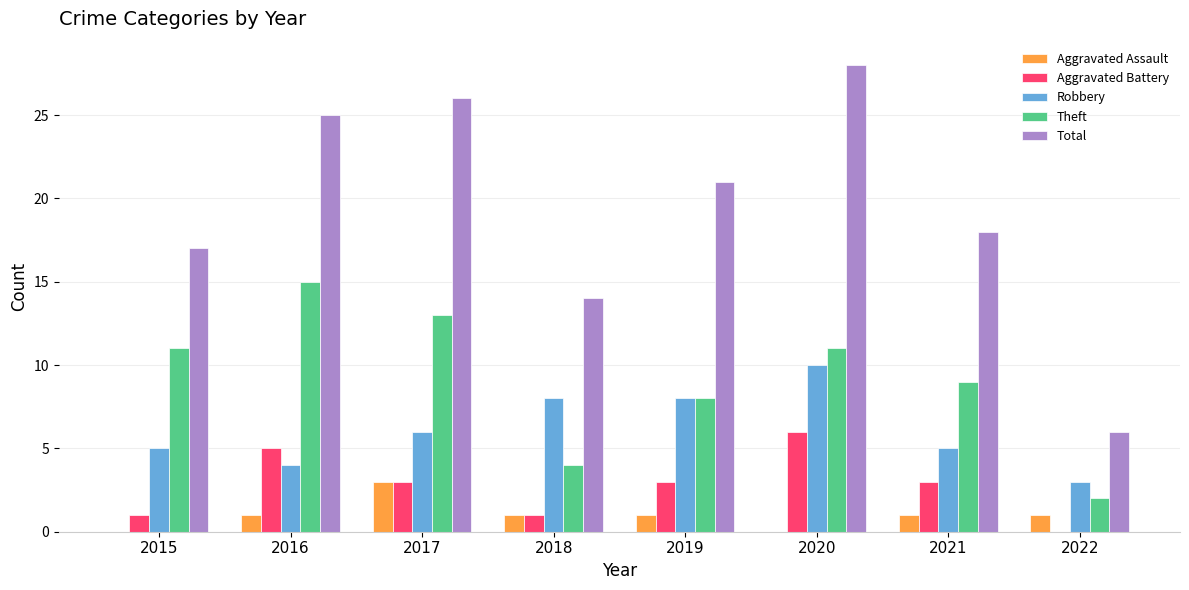

Between 2016 and 2021, which series saw the biggest shift?

Total